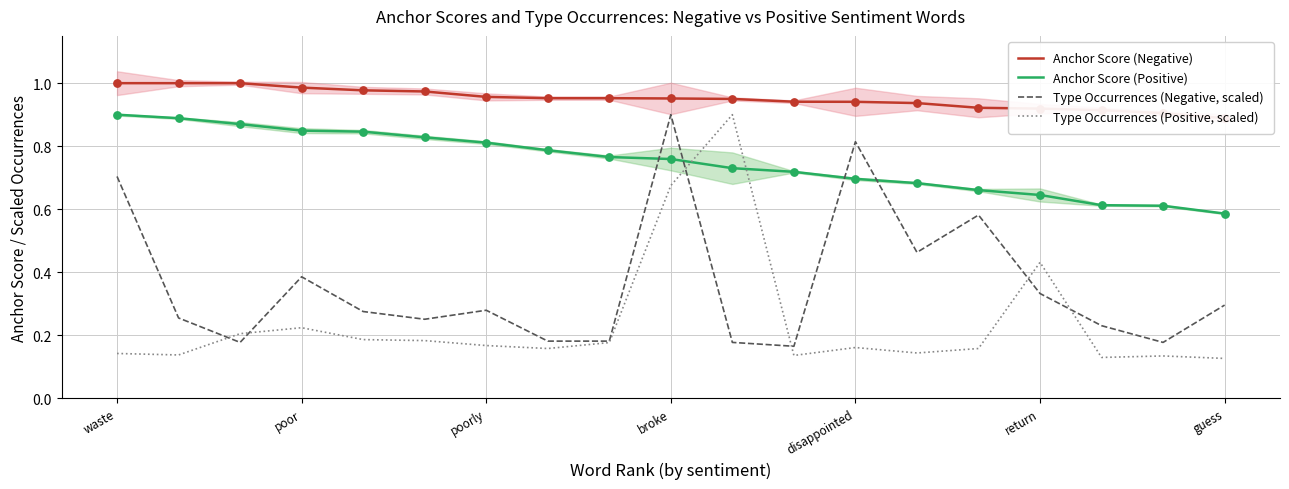

At how many categories does at least one series exceed 0?

19